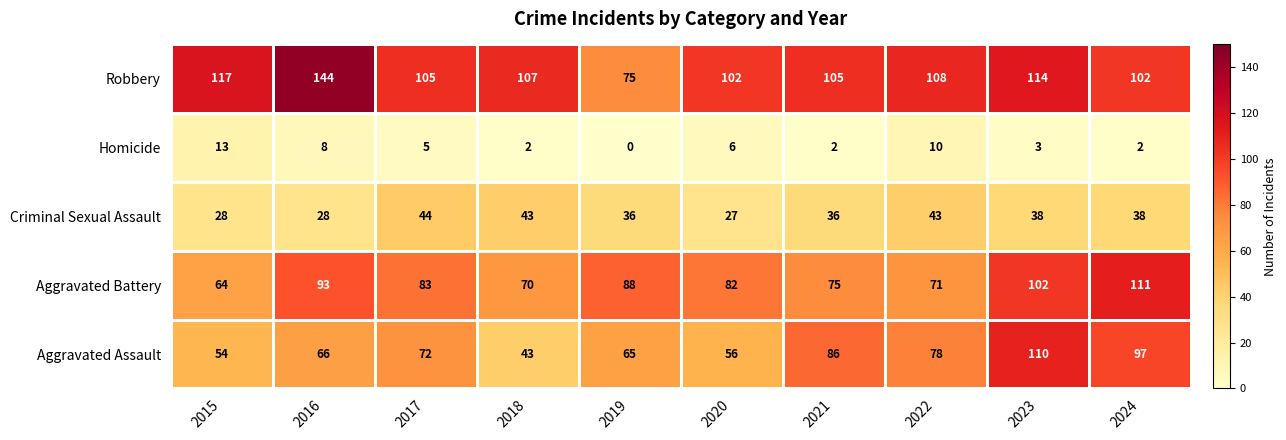

Which series has the widest spread of values?

Robbery